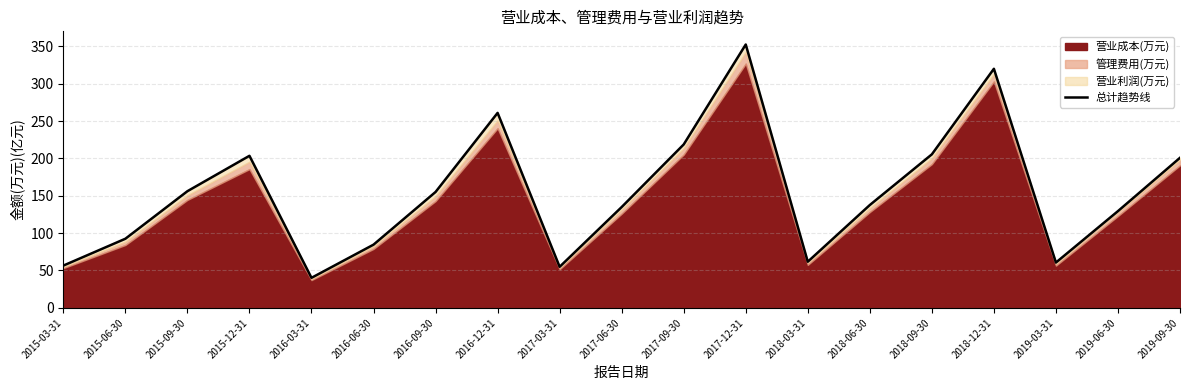

How many interior local valleys (lower than both neighbors) does the data have?

4